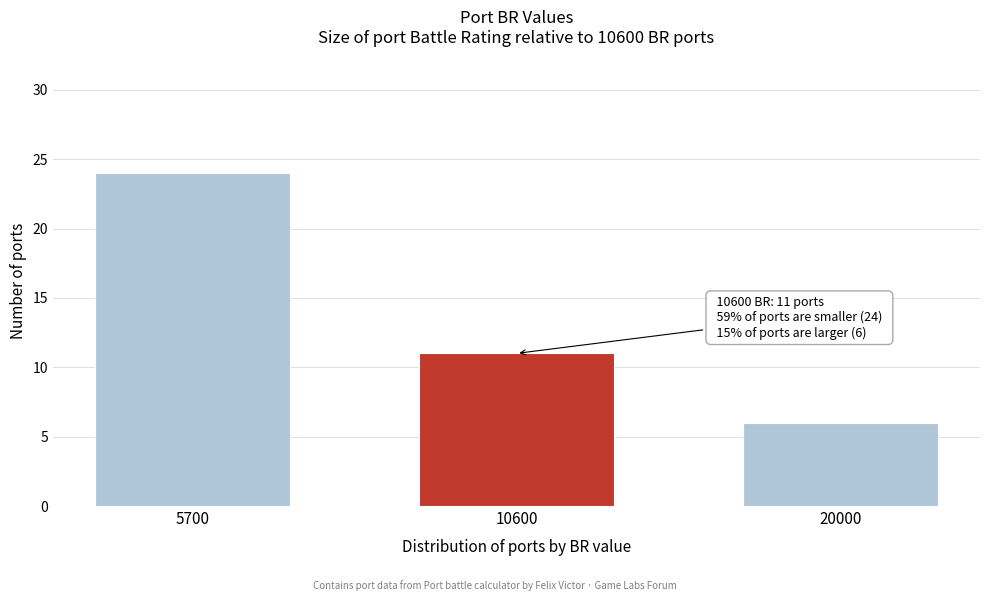

Reading left to right, what are all the values shown in this chart?

24	11	6